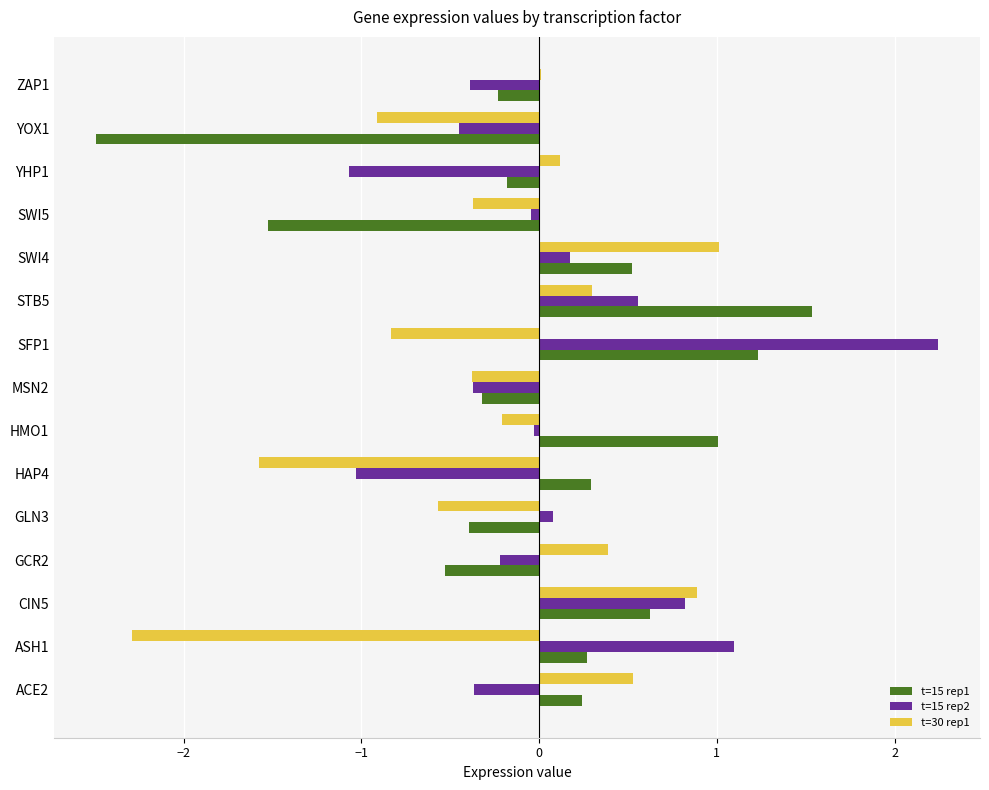

Is it true that t=15 rep1 equals 0.2 at ACE2?

True